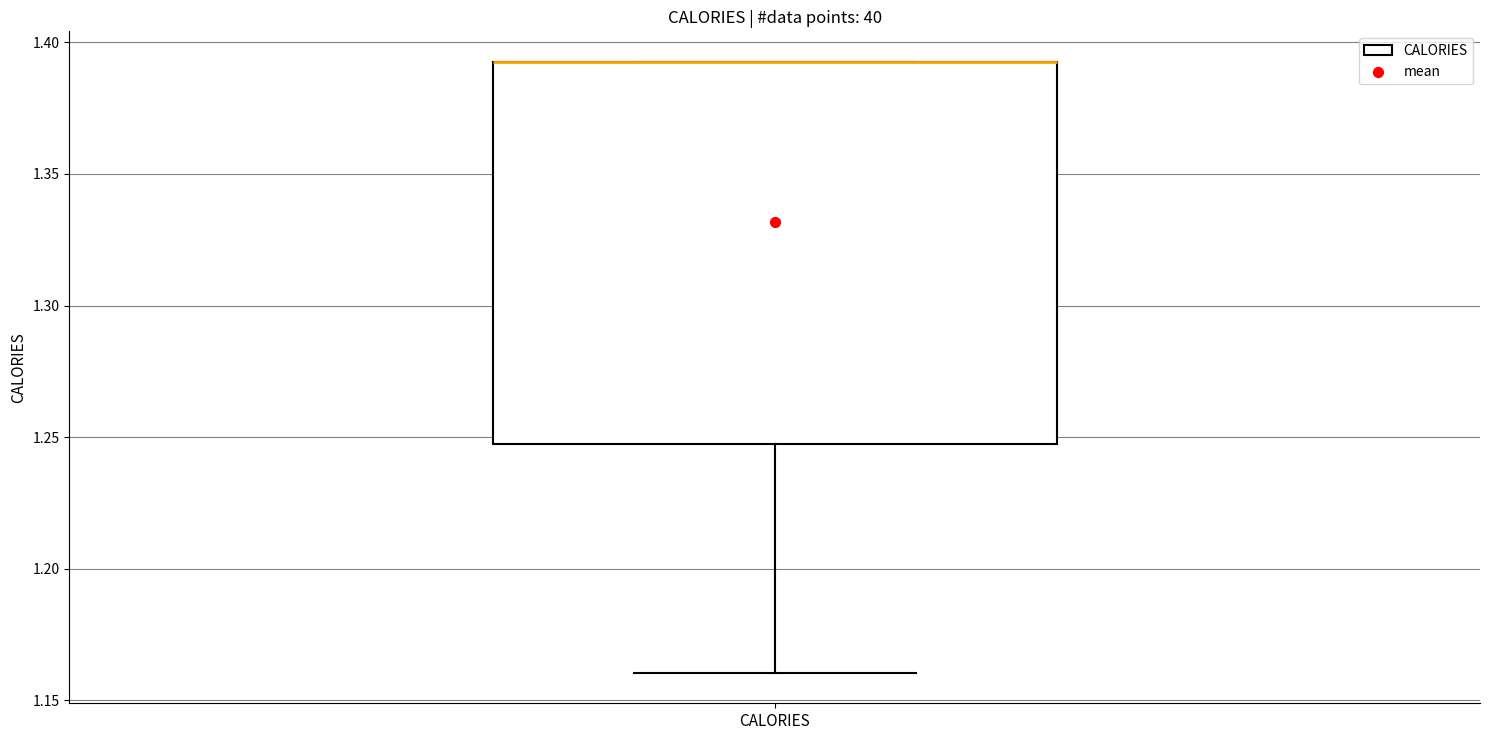

Read this box plot against the y-axis: the position of the median line, the range covered by the box, and the ends of both whiskers. The values are not printed on the chart, so give them approximately, as read against the axis.

median 1.395 (drawn on the box's upper edge), box 1.250 to 1.395, whiskers 1.160 to 1.395